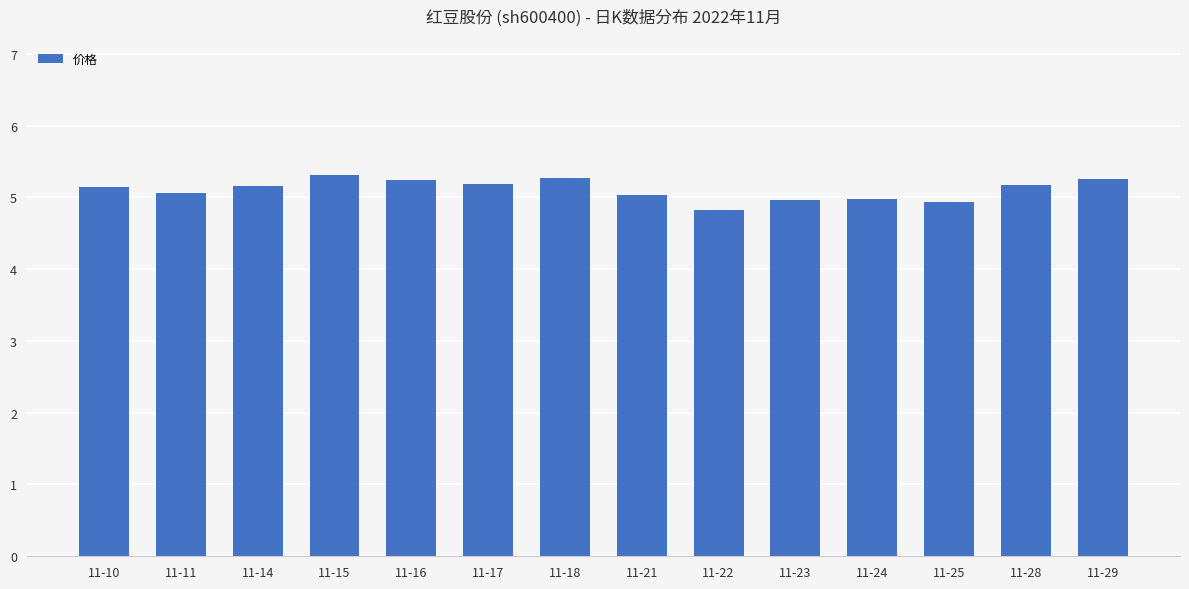

What is the difference between the second highest and second lowest values?

0.3